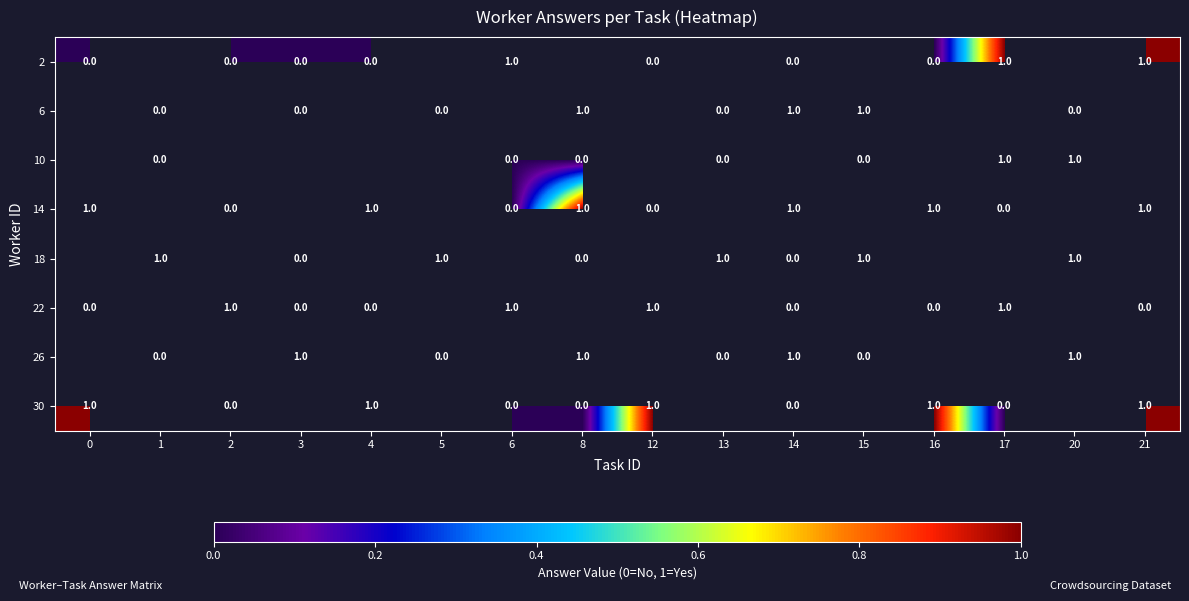

Which series has the widest spread of values?

row_0